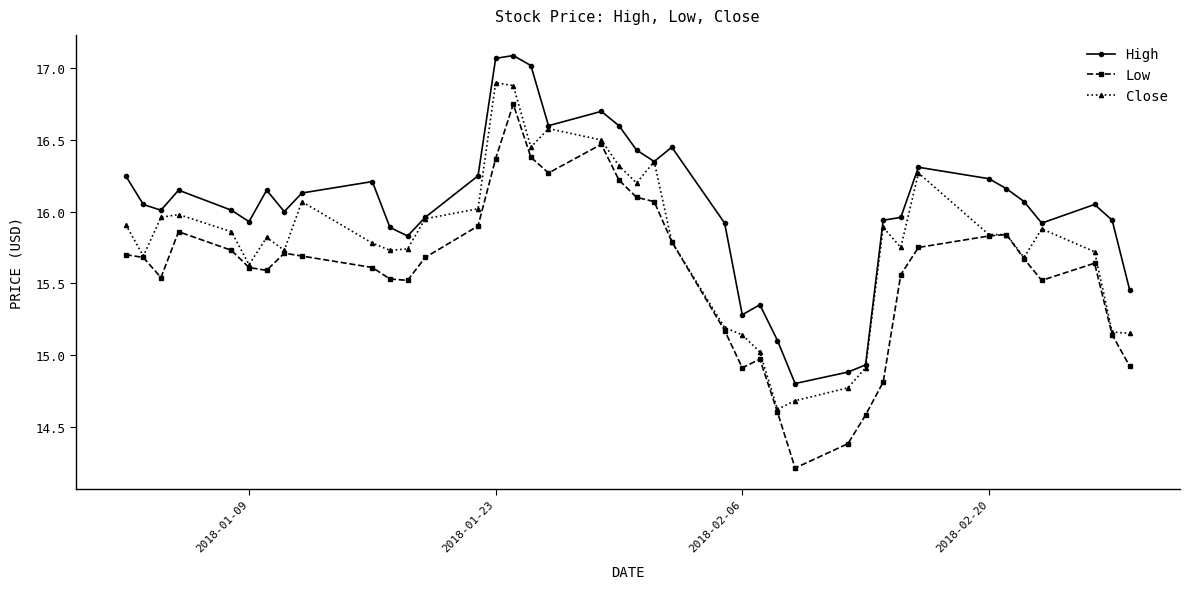

Which series has the largest range (max minus min)?

Low